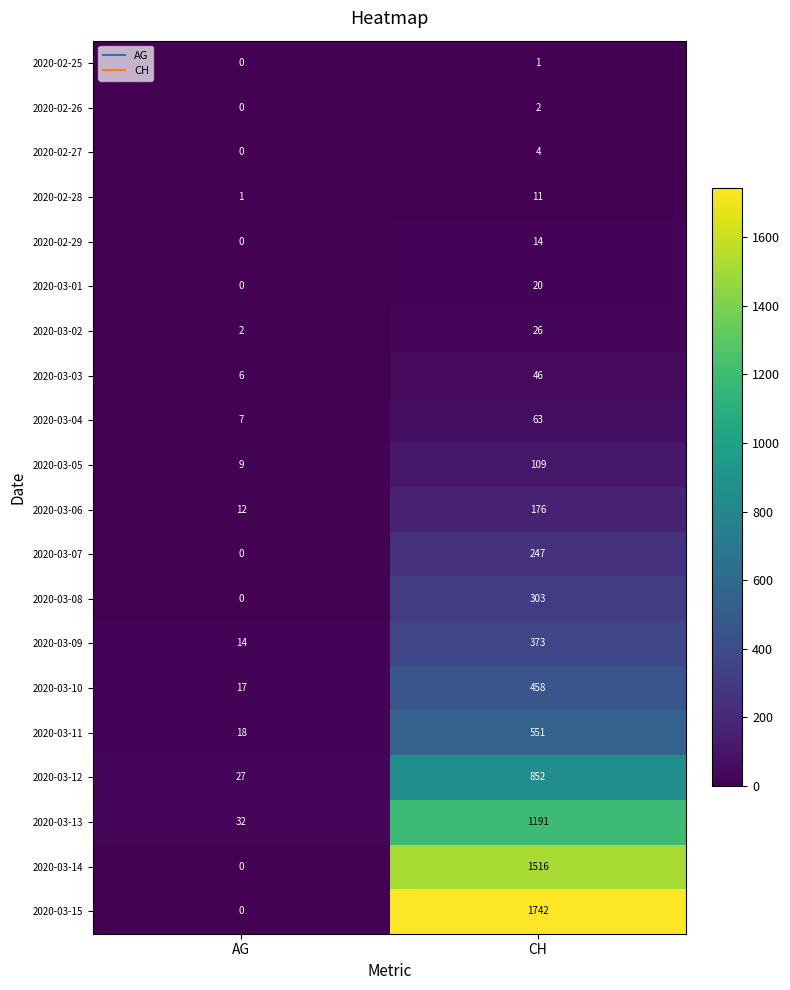

What is the lowest value of the 2020-03-06 series?

12